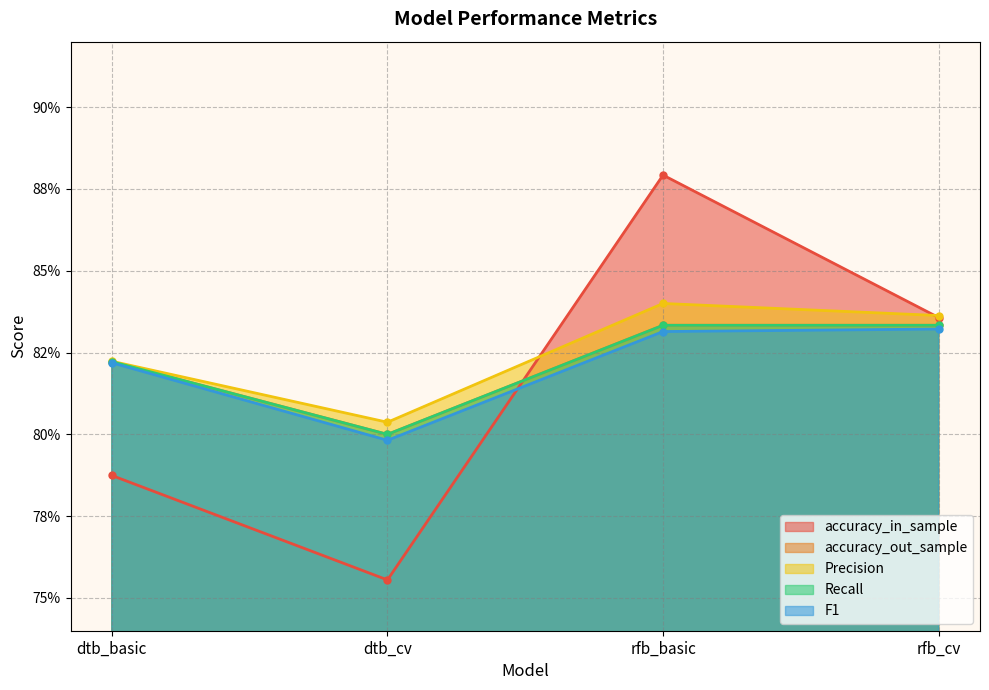

How many lines are shown in the chart?

5